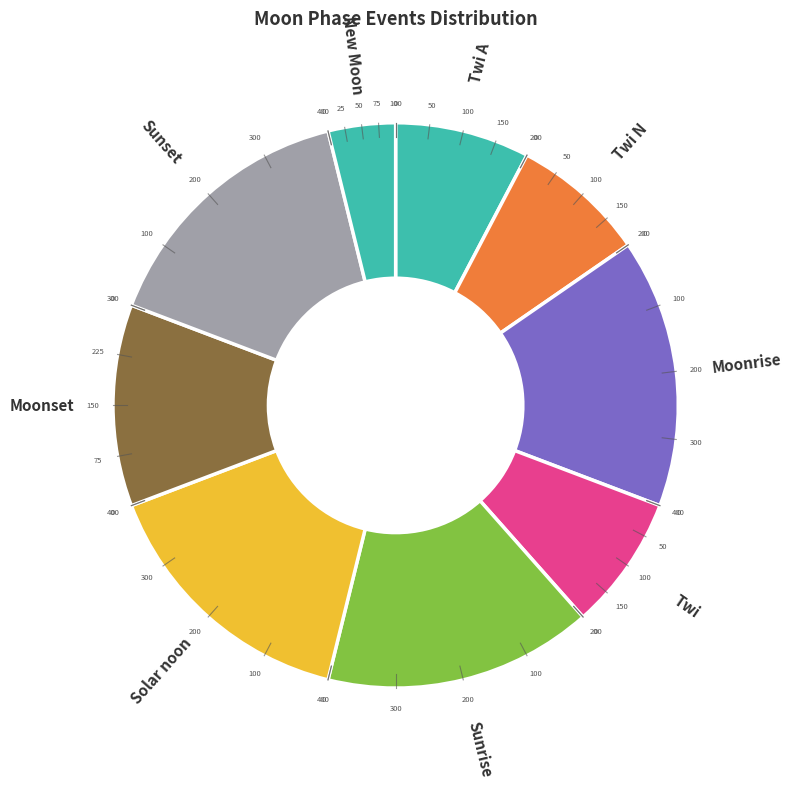

How many segments does this pie chart have?

9